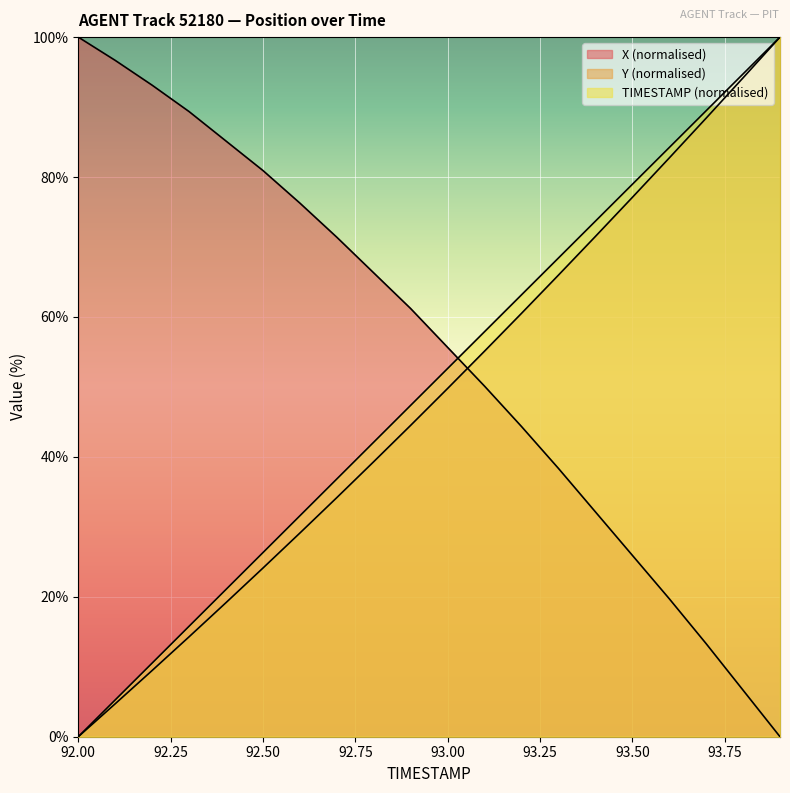

Count the number of categories in the chart.

20